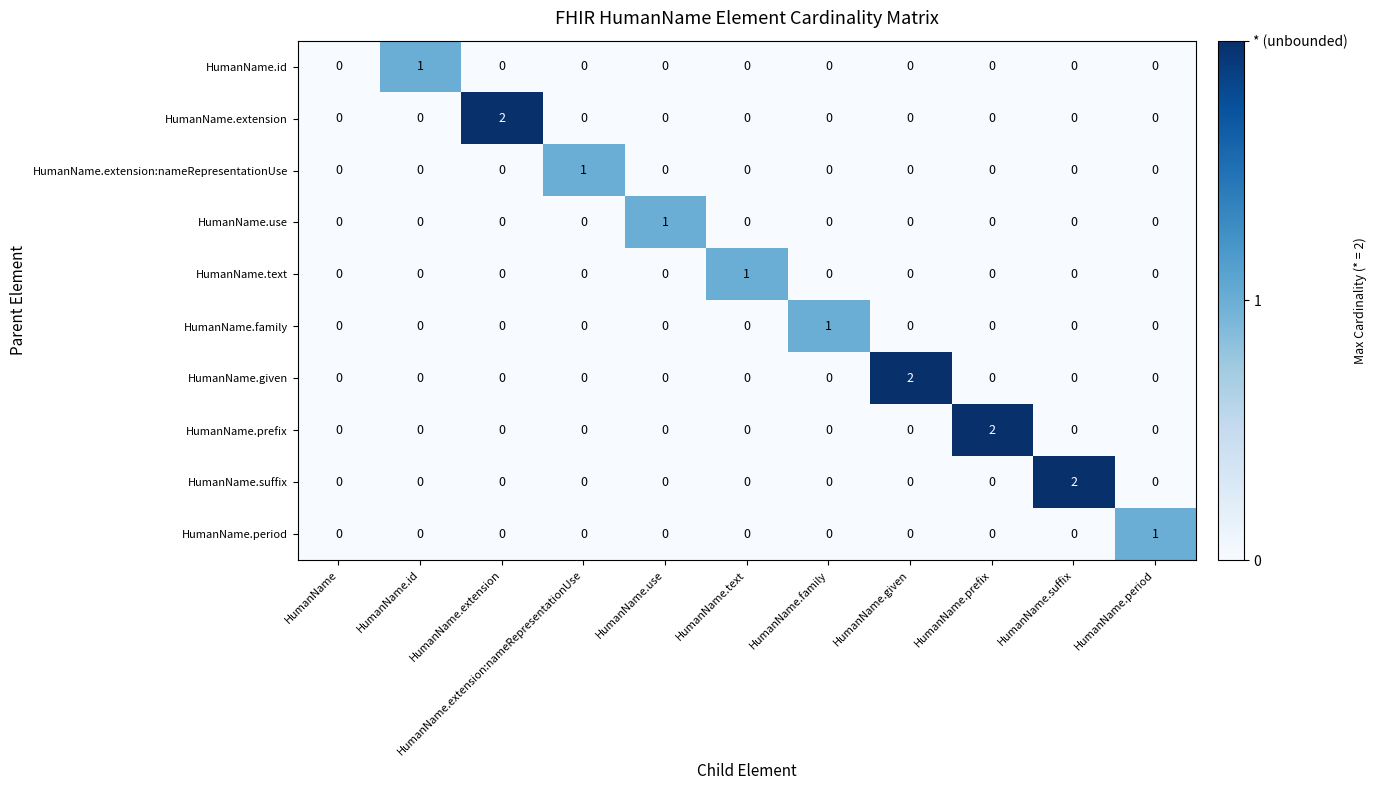

Which category has the highest value in the HumanName.id series?

HumanName.id